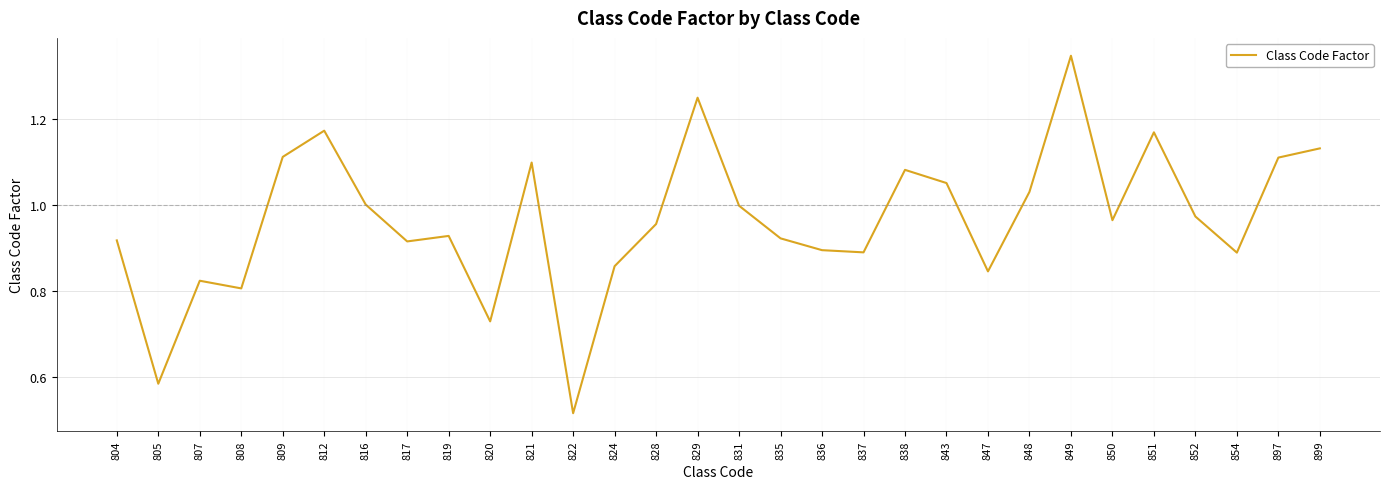

Which category has the highest value across all series?

849